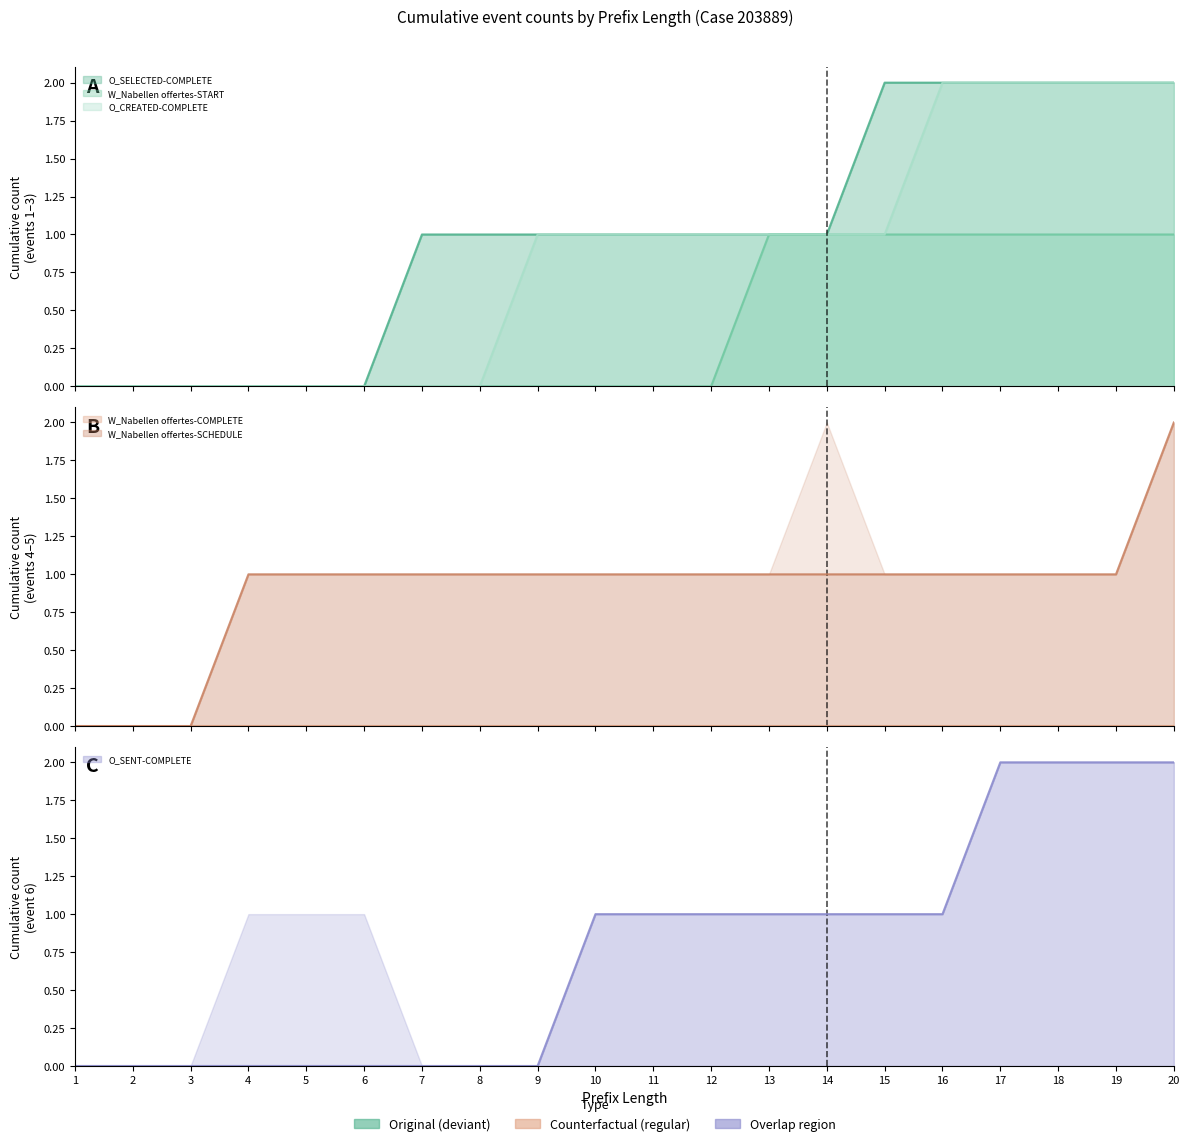

How many lines are shown in the chart?

5